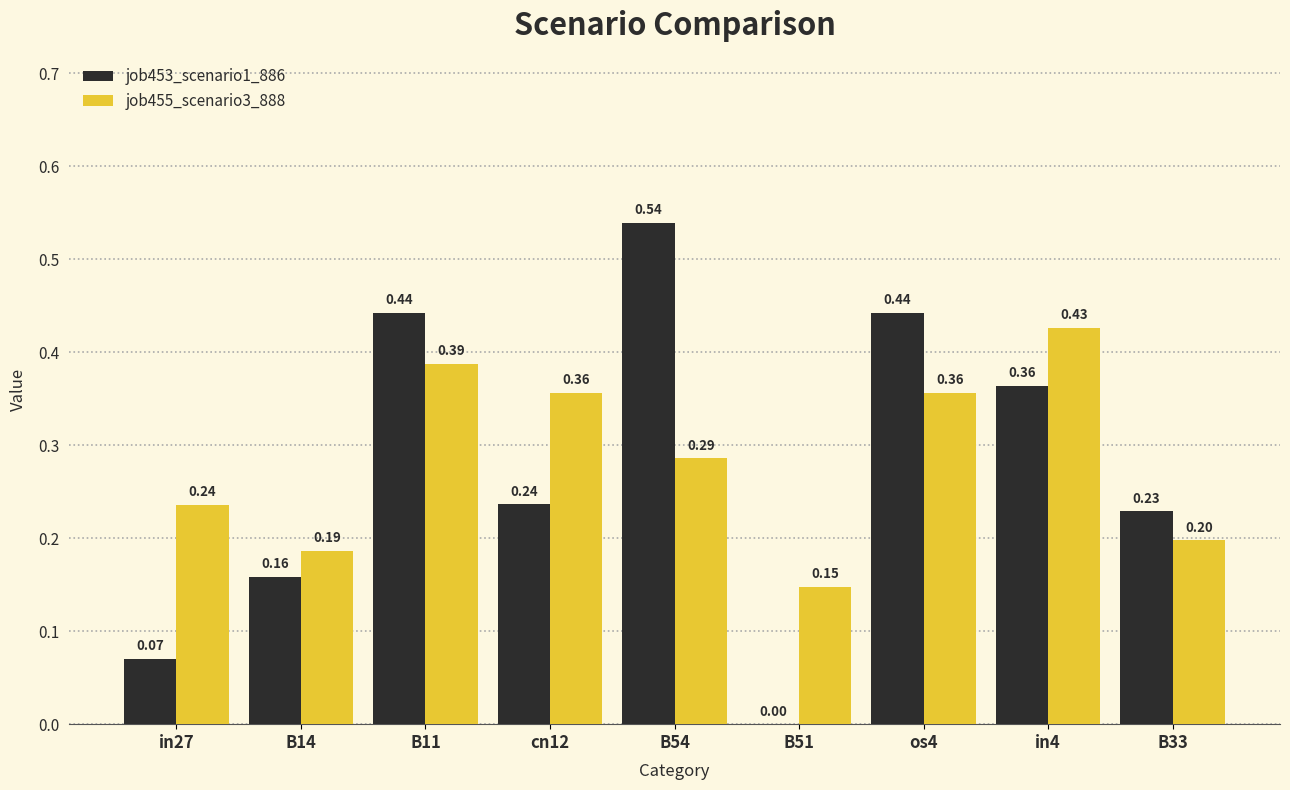

What is the total value across all series at in4?

0.8